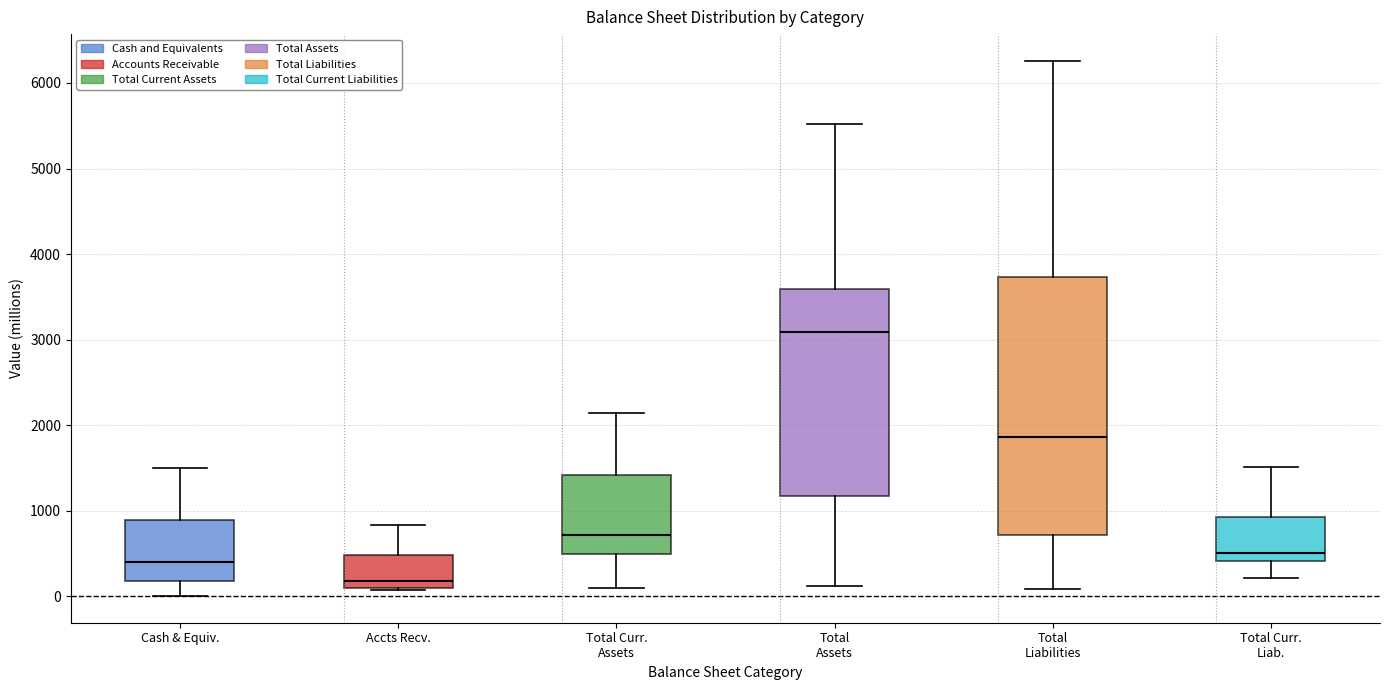

Comparing the boxes themselves (not the whiskers), which one is the tallest?

Total Liabilities